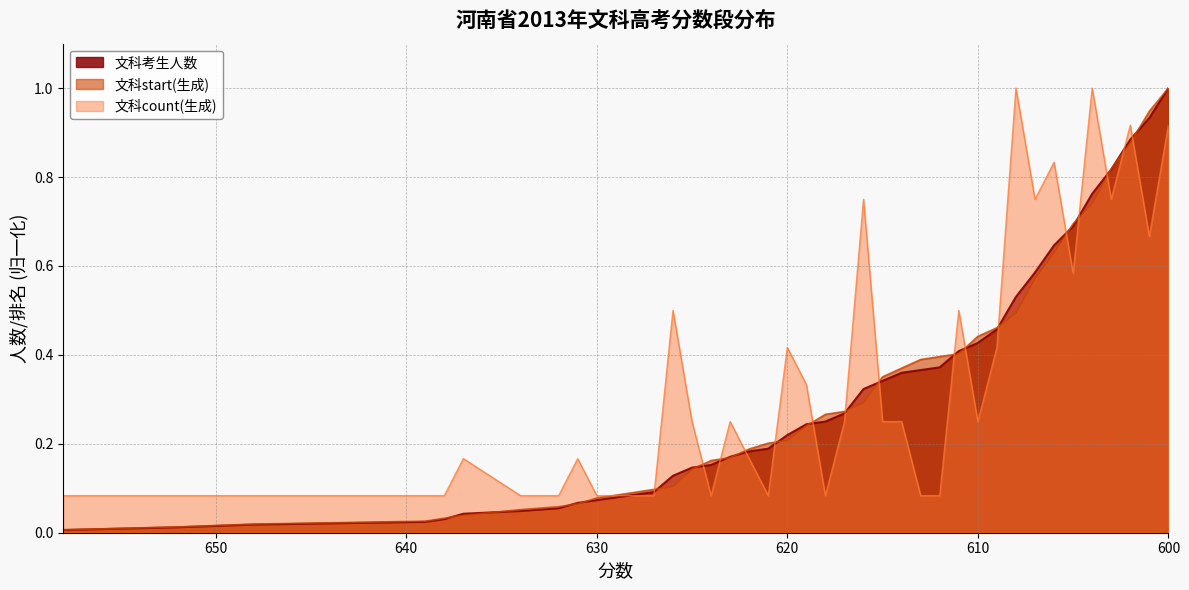

After their last crossing, which series has the higher values: 文科考生人数 or 文科start(生成)?

文科start(生成)